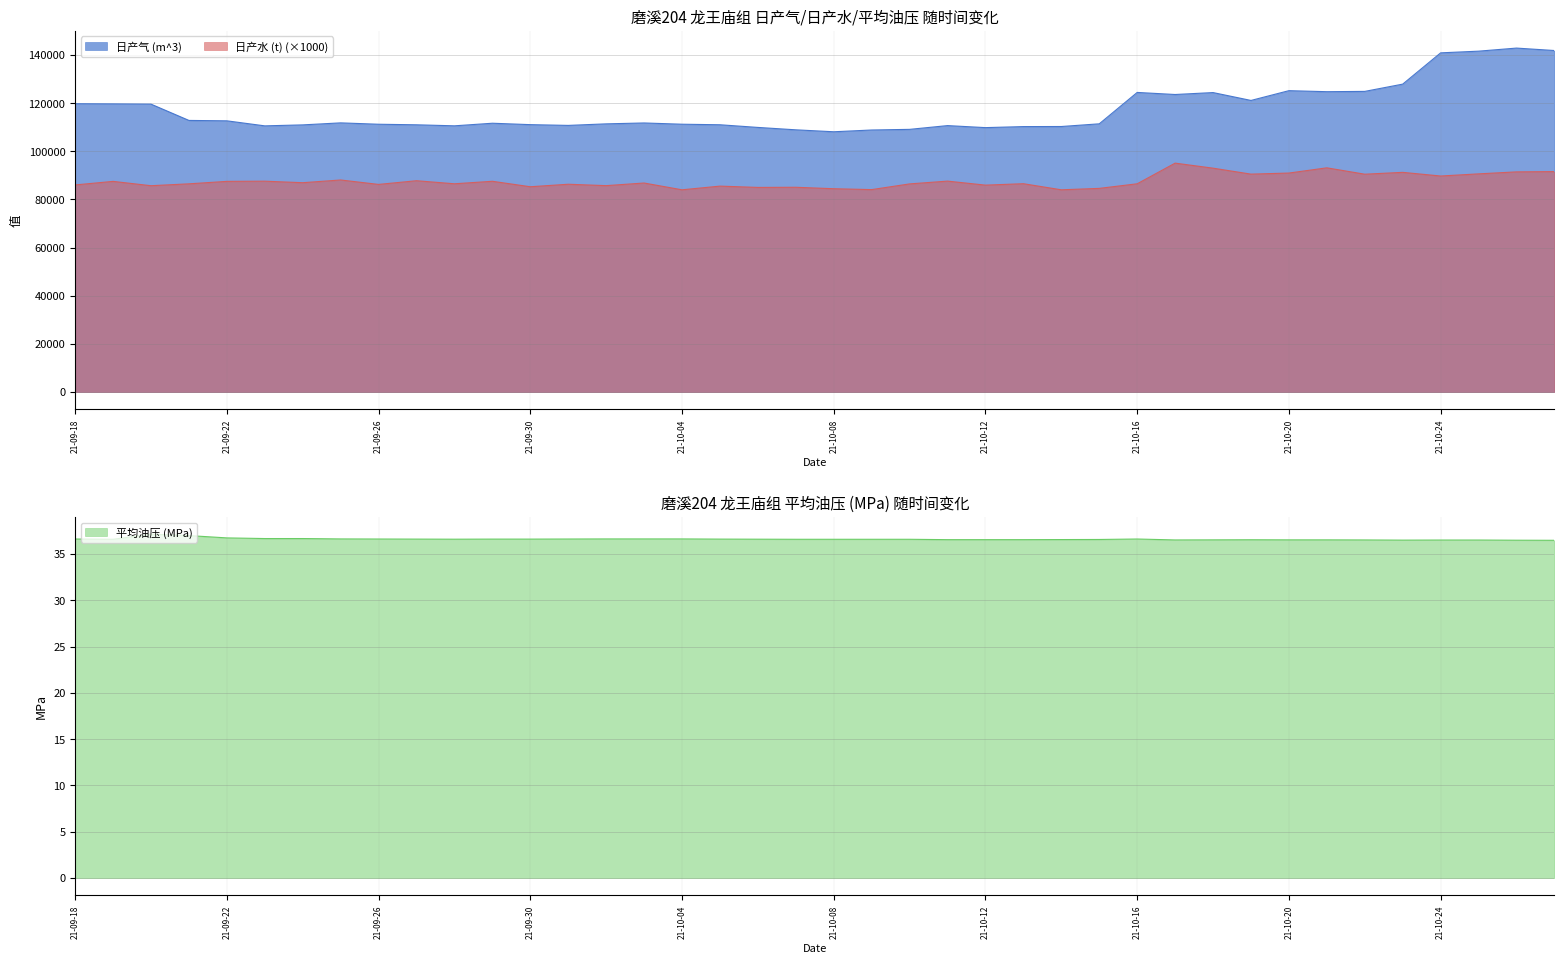

What is the difference between the second highest and second lowest values in the 日产气 (m^3) series?

33020